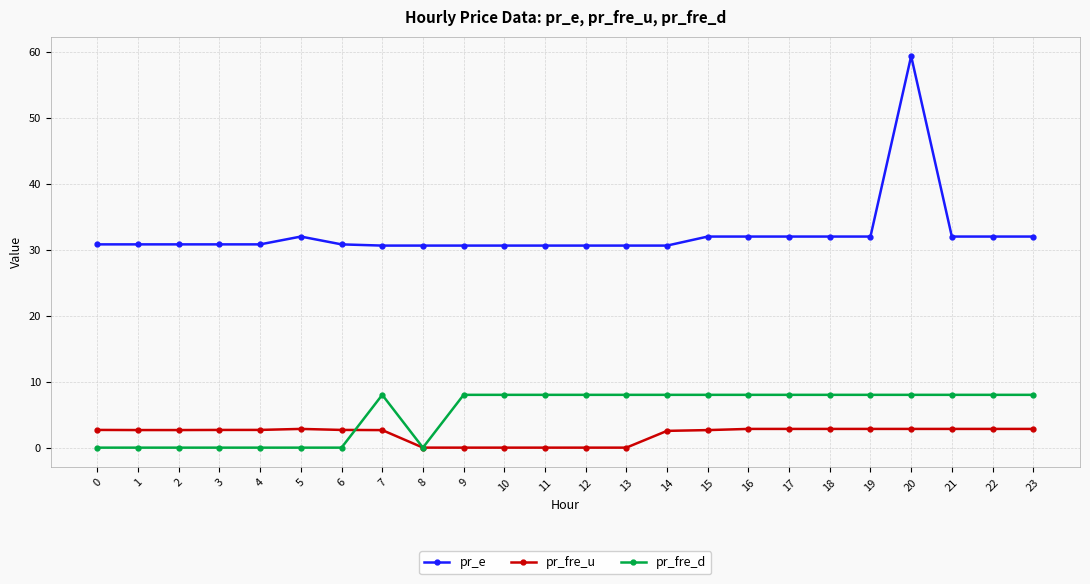

Which series has the widest spread of values?

pr_e